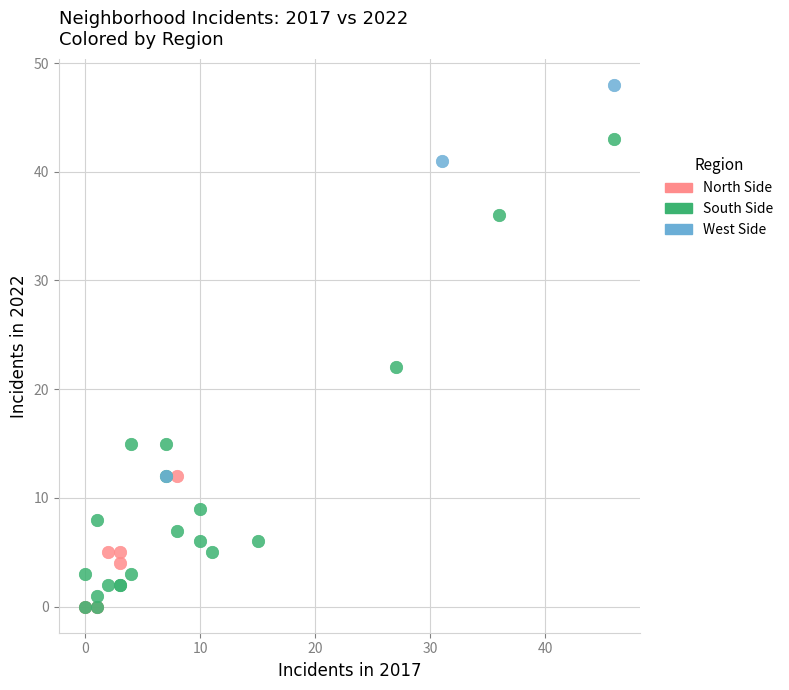

Which series has the largest Y range (max minus min)?

South Side